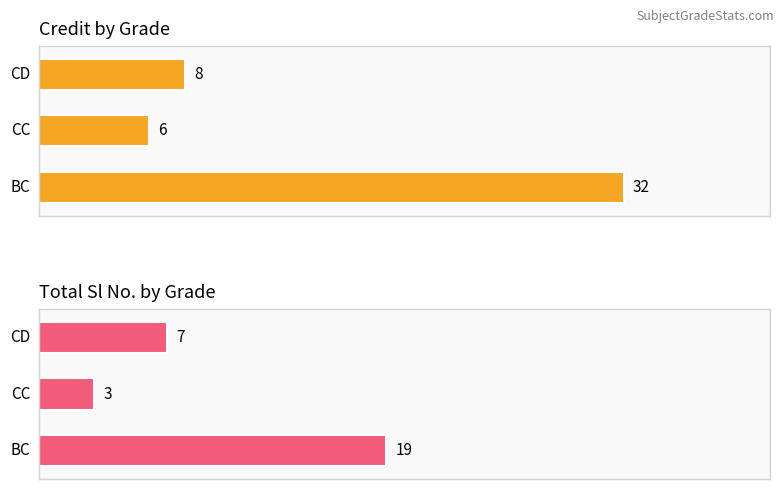

Which series has the largest total across all categories?

Credit